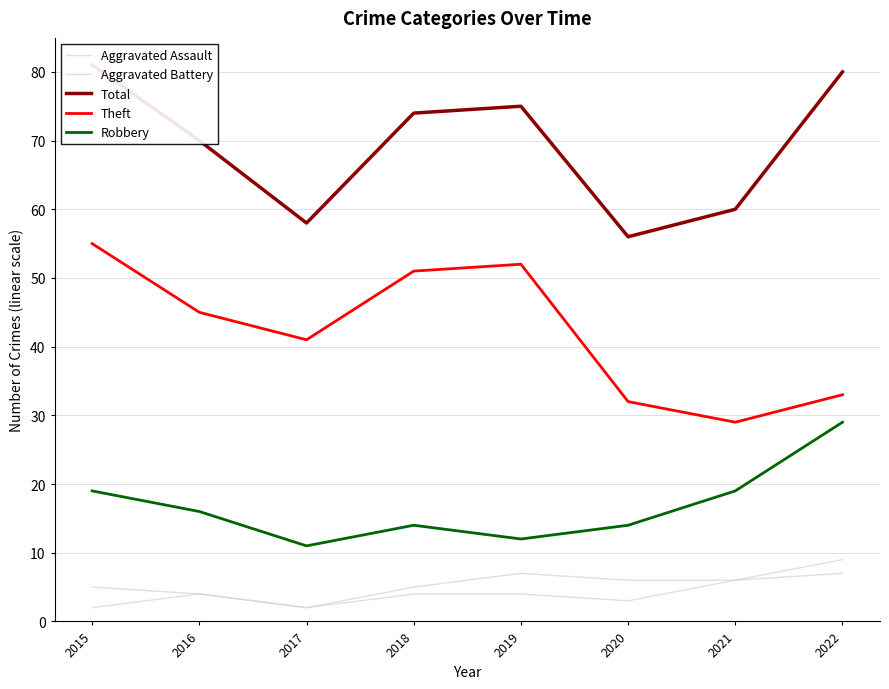

At 2022, list the series in order from largest to smallest.

Total, Theft, Robbery, Aggravated Battery, Aggravated Assault